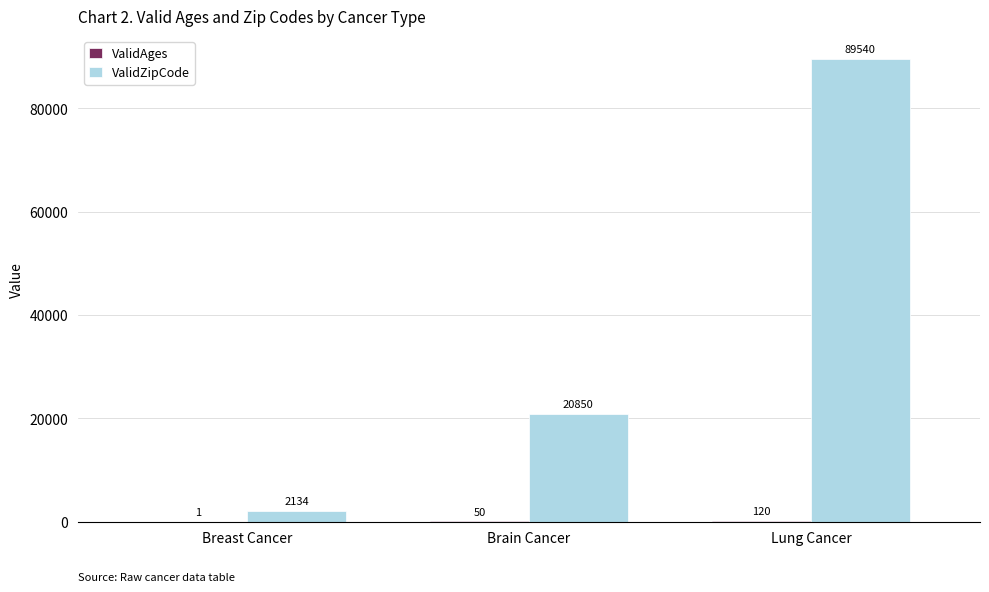

What is the approximate value of ValidZipCode at Lung Cancer, to the nearest 10?

89540